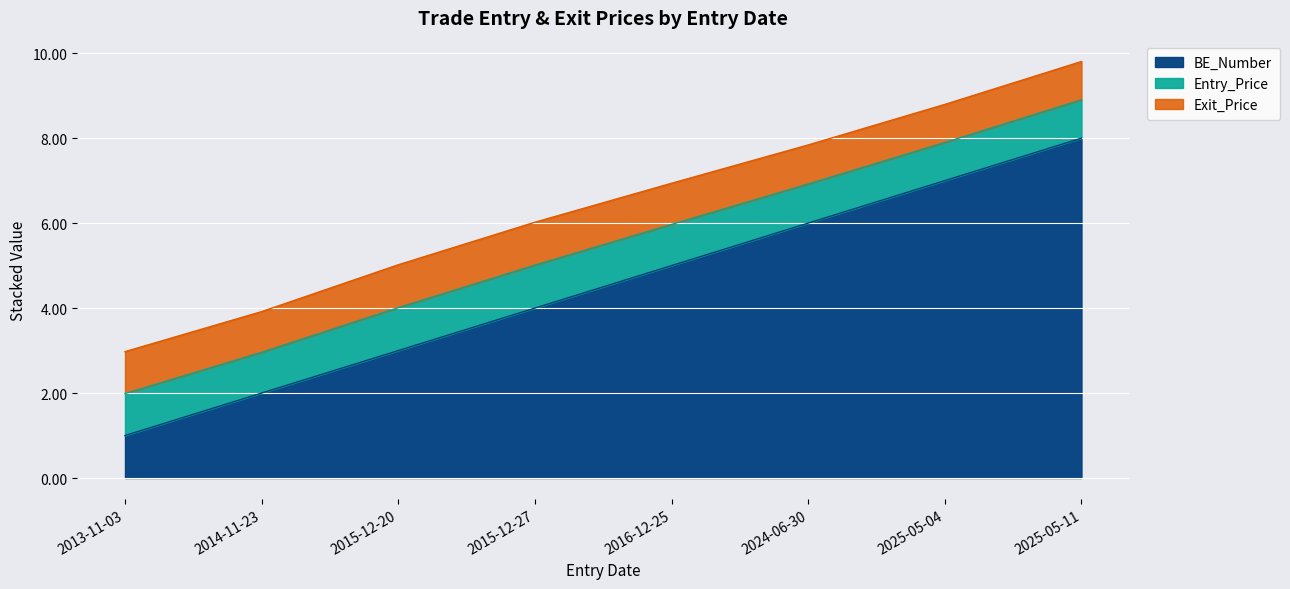

True or false: Entry_Price has more than 2 interior local peaks.

False